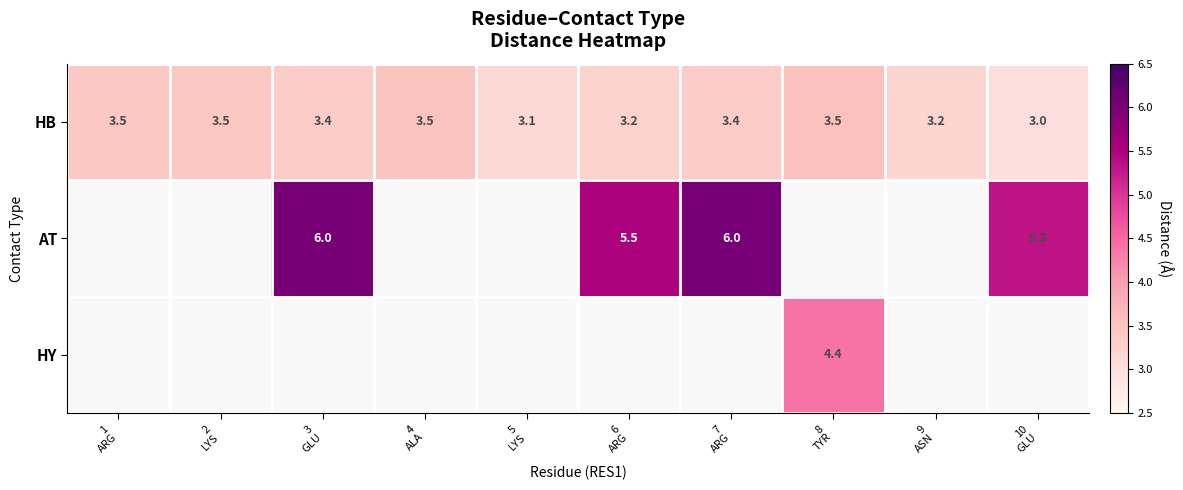

How many HB values are between 3 and 4?

10